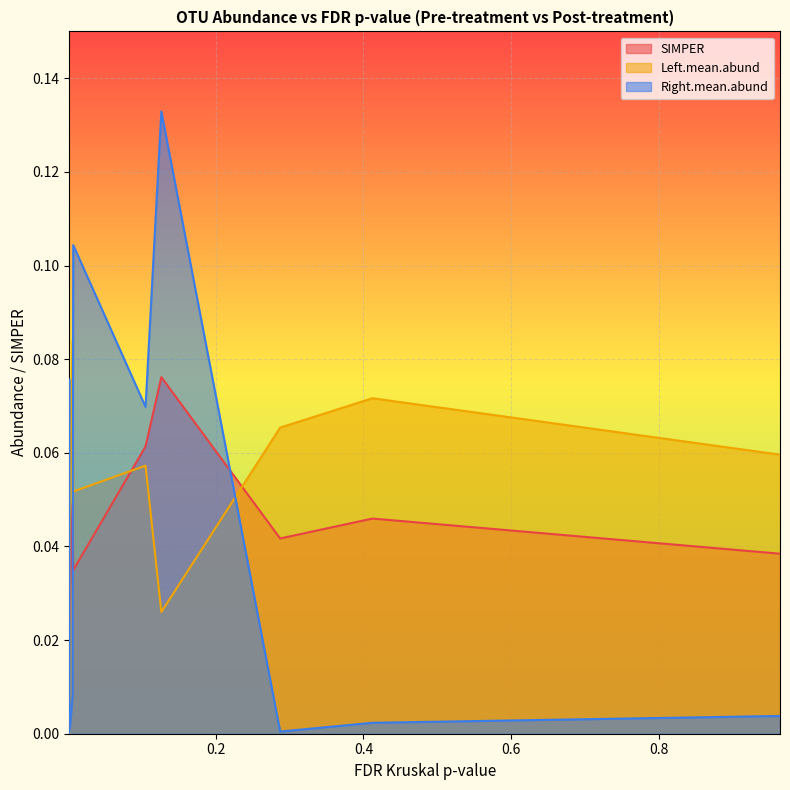

Reading left to right, what are all the values shown in this chart?

SIMPER: 0.0	0.0	0.0	0.0	0.0	0.0	0.1	0.1	0.0	0.0	0.0
Left.mean.abund: 0.0	0.0	0.0	0.0	0.1	0.1	0.1	0.0	0.1	0.1	0.1
Right.mean.abund: 0.1	0.1	0.1	0.0	0.0	0.1	0.1	0.1	0.0	0.0	0.0